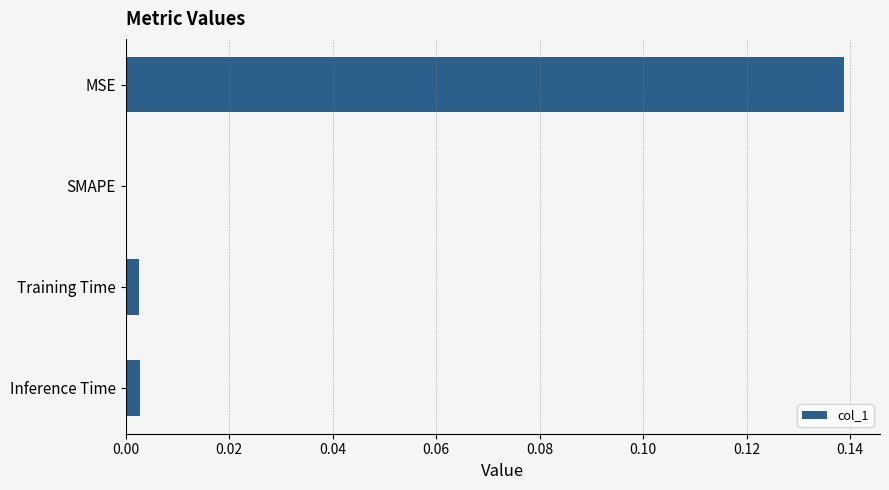

The chart shows a value of 0.0 at Training Time. True or false?

True